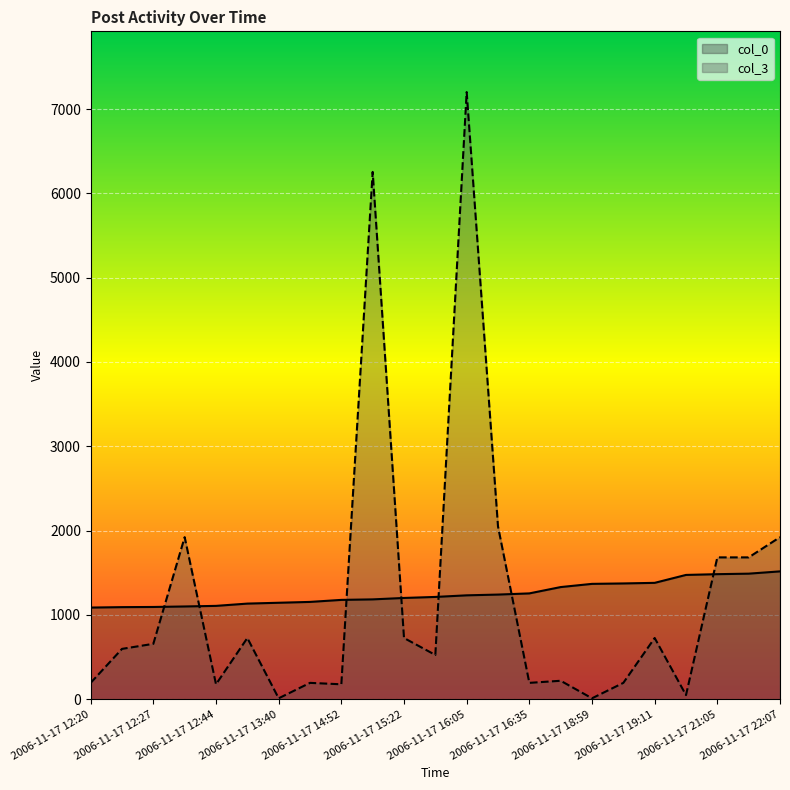

How many values in the col_3 series exceed 598?

11